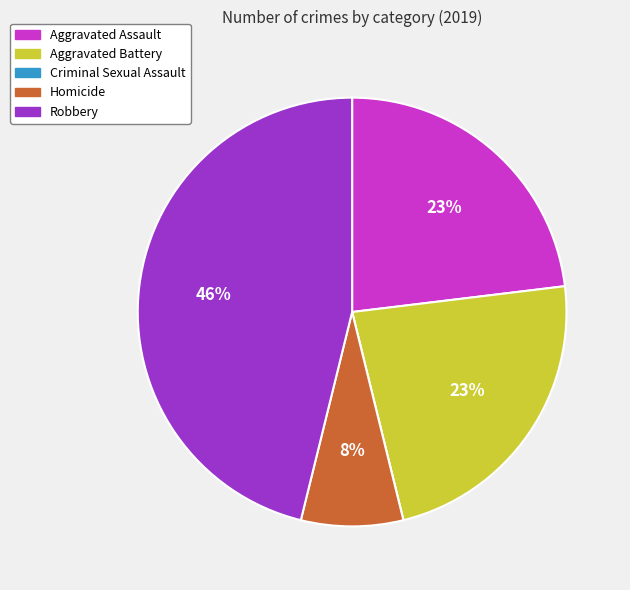

Is there any slice that represents more than half of the pie?

No